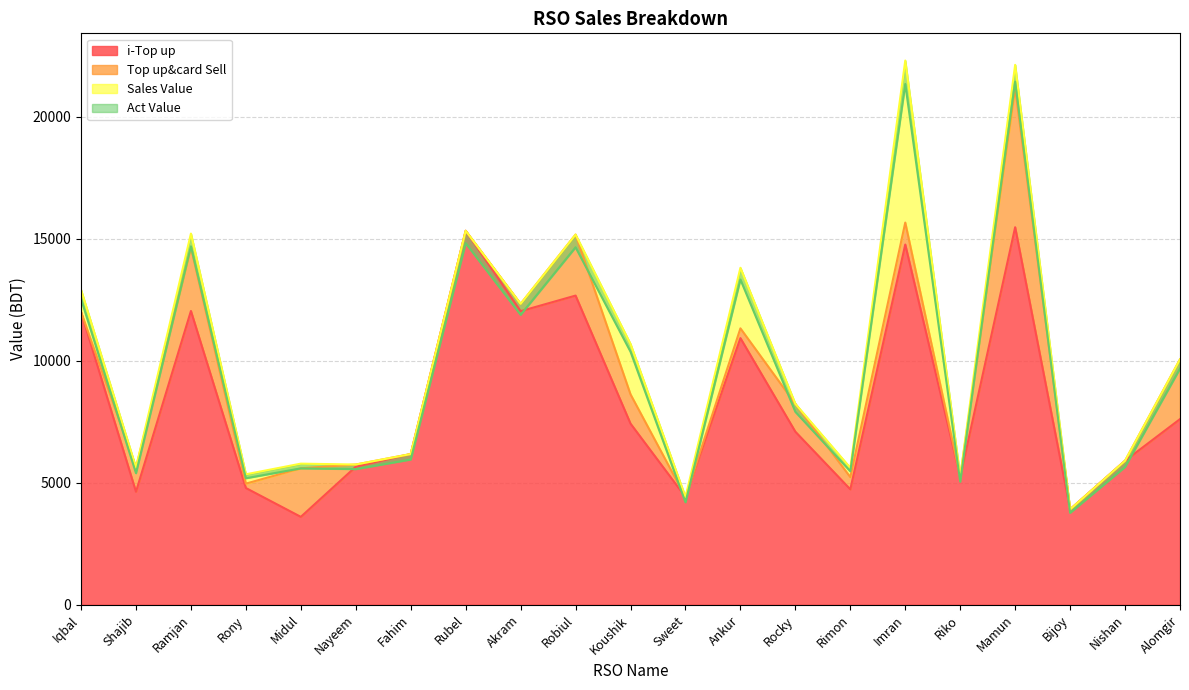

Count the number of data series in this chart.

4